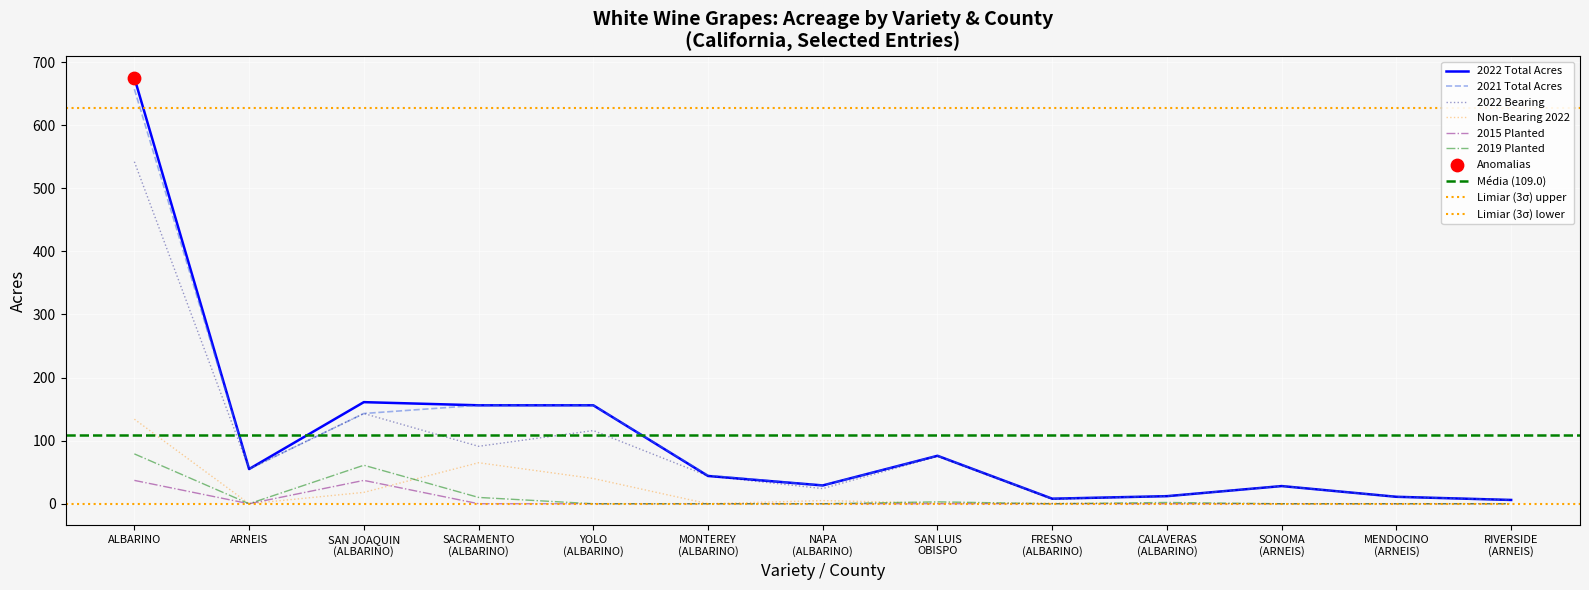

Which series has the widest spread of Y values?

2022 Total